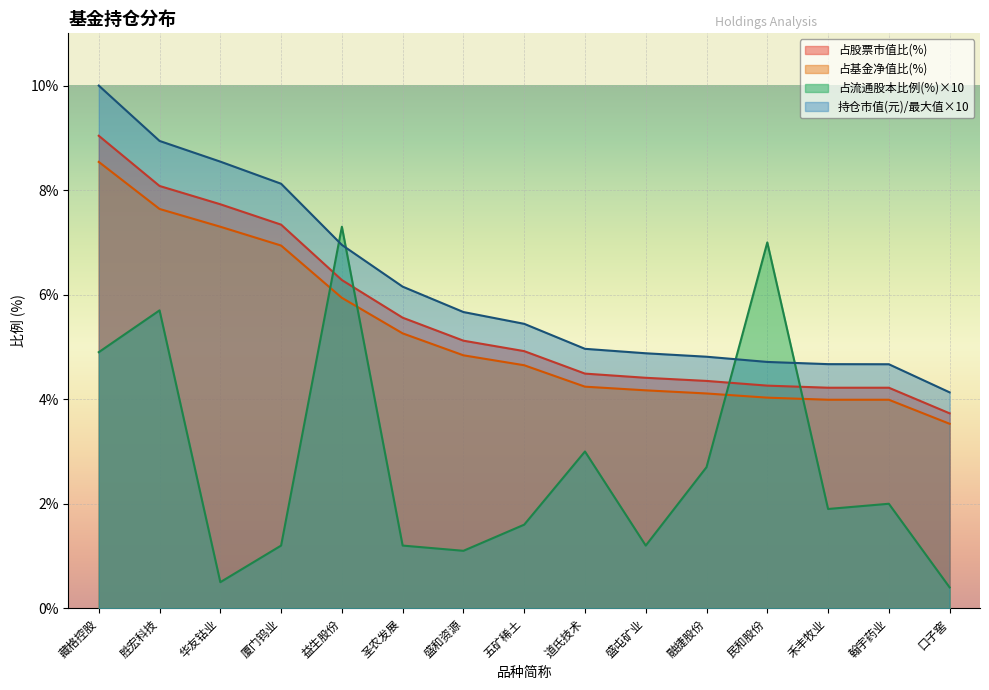

What is the spread (max minus min) of values at 融捷股份?

2.1